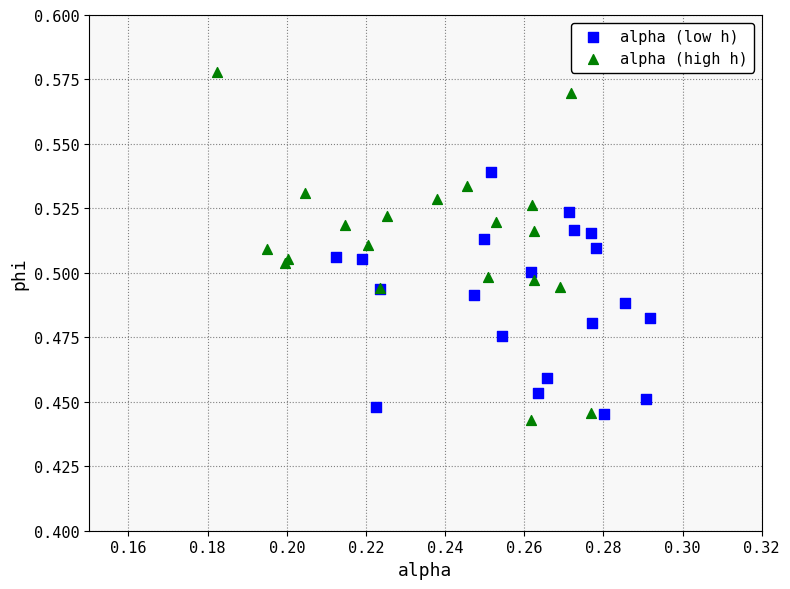

Which series has the widest spread of Y values?

alpha (high h)